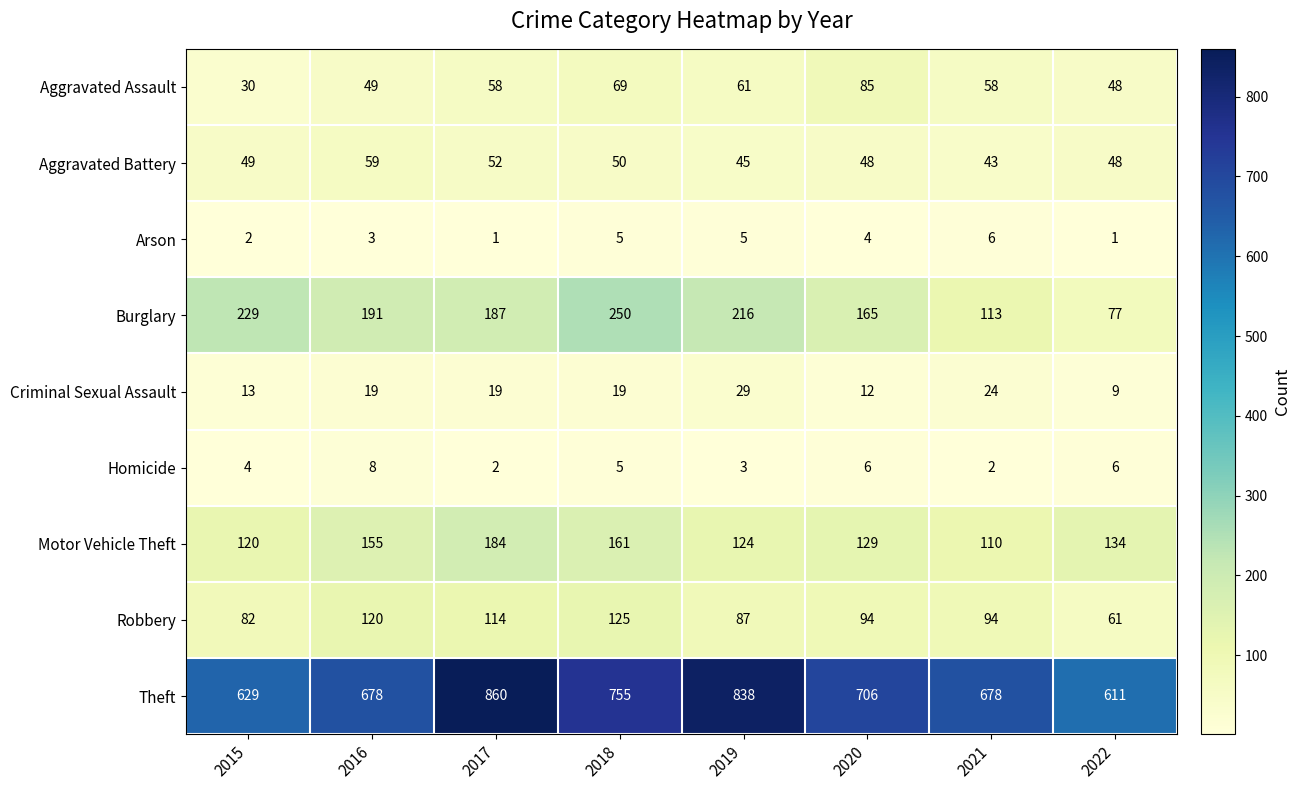

Which series has the largest total across all categories?

Theft